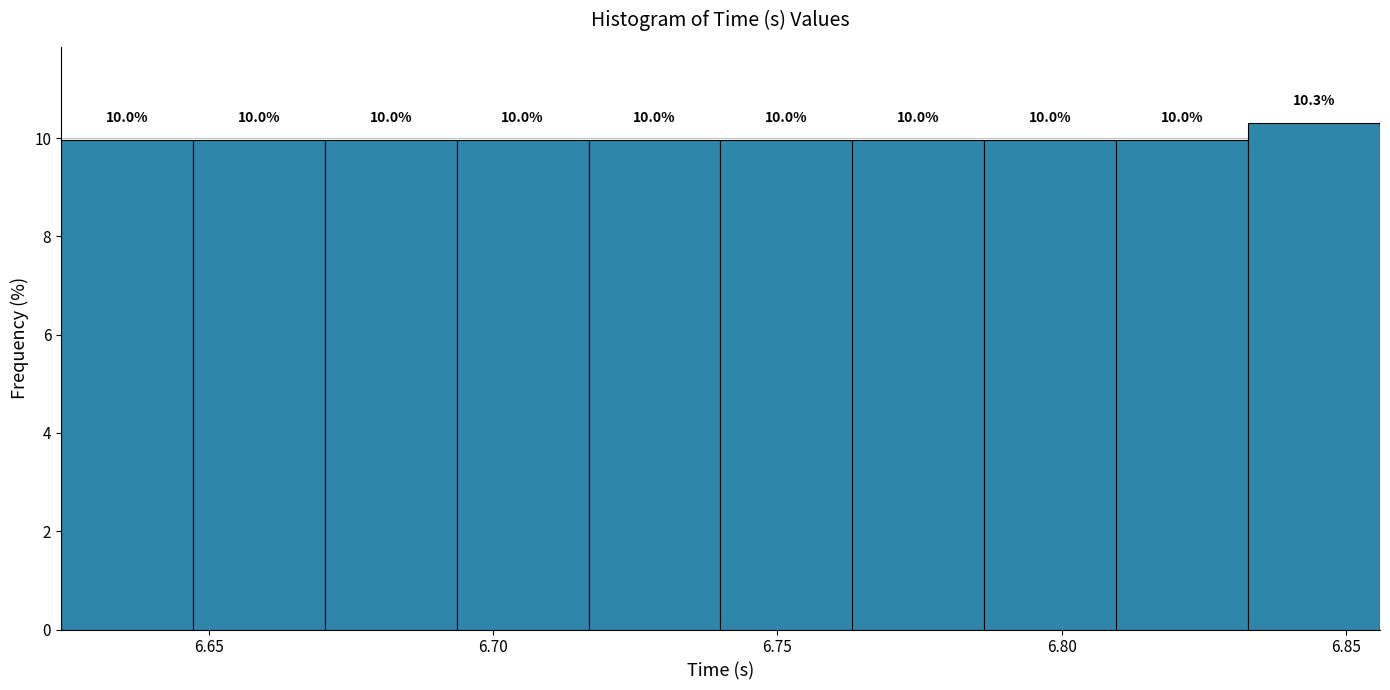

What is the height of the bar covering 6.810 to 6.835 on the x-axis? The bar edges are not printed on the chart, so give them approximately, as read against the axis.

10.0